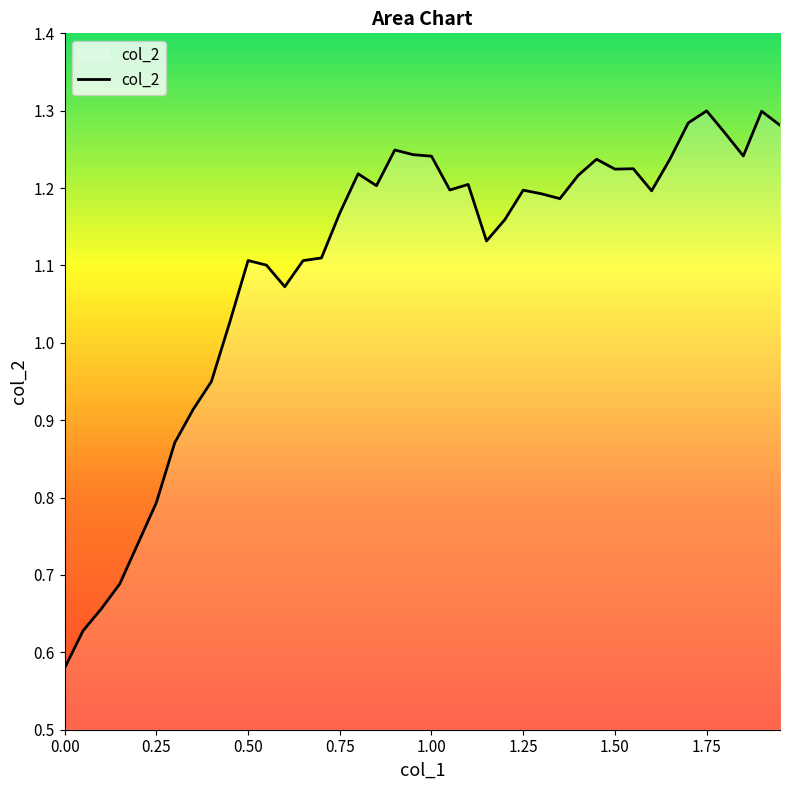

How many lines are shown in the chart?

1